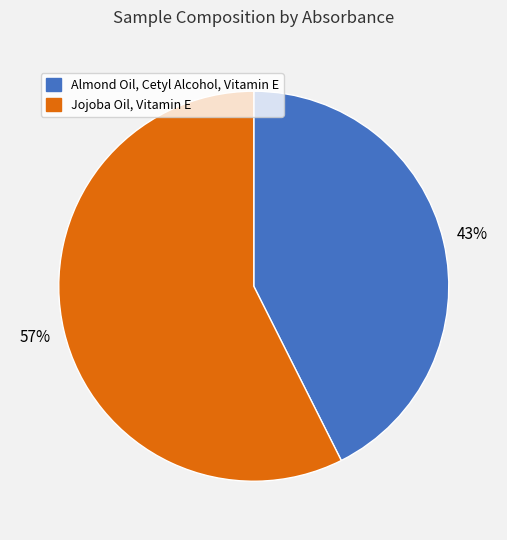

To the nearest percent, what portion does Almond Oil, Cetyl Alcohol, Vitamin E represent?

43%